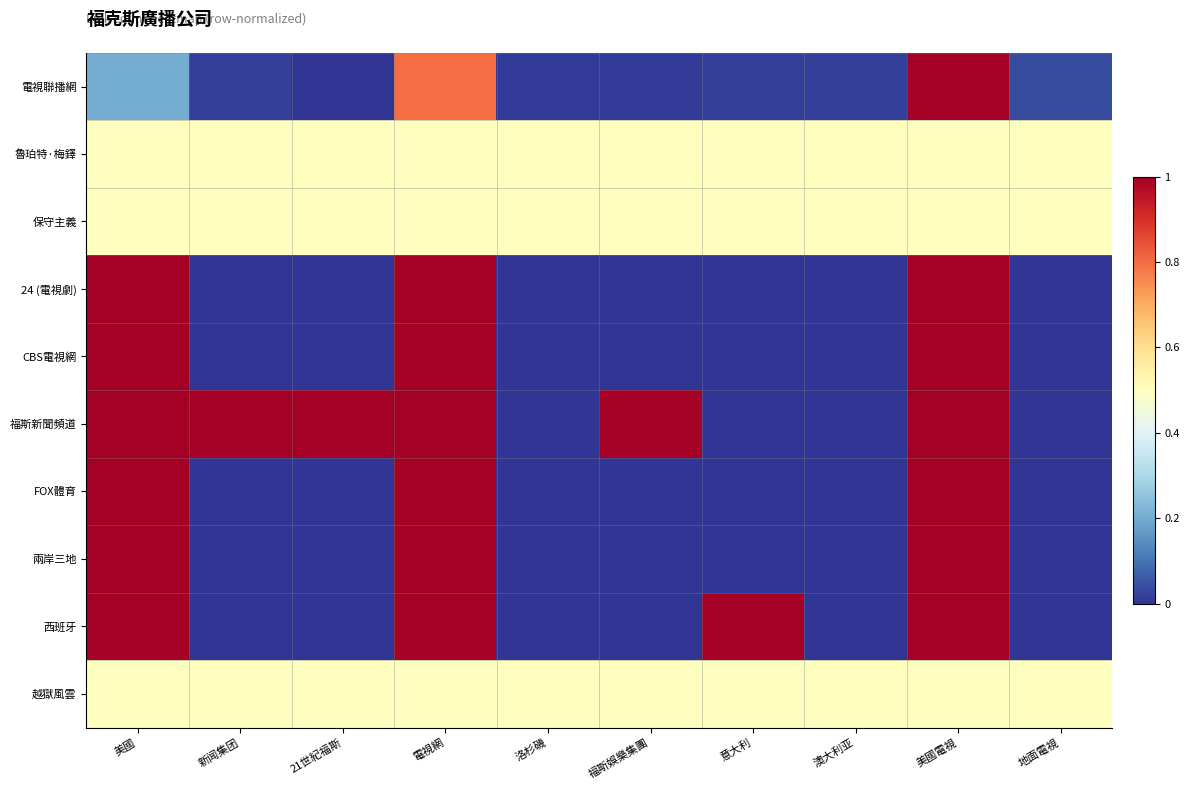

Reading left to right, what are all the values shown in this chart?

電視聯播網: 美國=0.2	新闻集团=0.0	21世紀福斯=0.0	電視網=0.8	洛杉磯=0.0	福斯娛樂集團=0.0	意大利=0.0	澳大利亚=0.0	美國電視=1.0	地面電視=0.0
魯珀特·梅鐸: 美國=0.5	新闻集团=0.5	21世紀福斯=0.5	電視網=0.5	洛杉磯=0.5	福斯娛樂集團=0.5	意大利=0.5	澳大利亚=0.5	美國電視=0.5	地面電視=0.5
保守主義: 美國=0.5	新闻集团=0.5	21世紀福斯=0.5	電視網=0.5	洛杉磯=0.5	福斯娛樂集團=0.5	意大利=0.5	澳大利亚=0.5	美國電視=0.5	地面電視=0.5
24 (電視劇): 美國=1.0	新闻集团=0.0	21世紀福斯=0.0	電視網=1.0	洛杉磯=0.0	福斯娛樂集團=0.0	意大利=0.0	澳大利亚=0.0	美國電視=1.0	地面電視=0.0
CBS電視網: 美國=1.0	新闻集团=0.0	21世紀福斯=0.0	電視網=1.0	洛杉磯=0.0	福斯娛樂集團=0.0	意大利=0.0	澳大利亚=0.0	美國電視=1.0	地面電視=0.0
福斯新聞頻道: 美國=1.0	新闻集团=1.0	21世紀福斯=1.0	電視網=1.0	洛杉磯=0.0	福斯娛樂集團=1.0	意大利=0.0	澳大利亚=0.0	美國電視=1.0	地面電視=0.0
FOX體育: 美國=1.0	新闻集团=0.0	21世紀福斯=0.0	電視網=1.0	洛杉磯=0.0	福斯娛樂集團=0.0	意大利=0.0	澳大利亚=0.0	美國電視=1.0	地面電視=0.0
兩岸三地: 美國=1.0	新闻集团=0.0	21世紀福斯=0.0	電視網=1.0	洛杉磯=0.0	福斯娛樂集團=0.0	意大利=0.0	澳大利亚=0.0	美國電視=1.0	地面電視=0.0
西班牙: 美國=1.0	新闻集团=0.0	21世紀福斯=0.0	電視網=1.0	洛杉磯=0.0	福斯娛樂集團=0.0	意大利=1.0	澳大利亚=0.0	美國電視=1.0	地面電視=0.0
越獄風雲: 美國=0.5	新闻集团=0.5	21世紀福斯=0.5	電視網=0.5	洛杉磯=0.5	福斯娛樂集團=0.5	意大利=0.5	澳大利亚=0.5	美國電視=0.5	地面電視=0.5